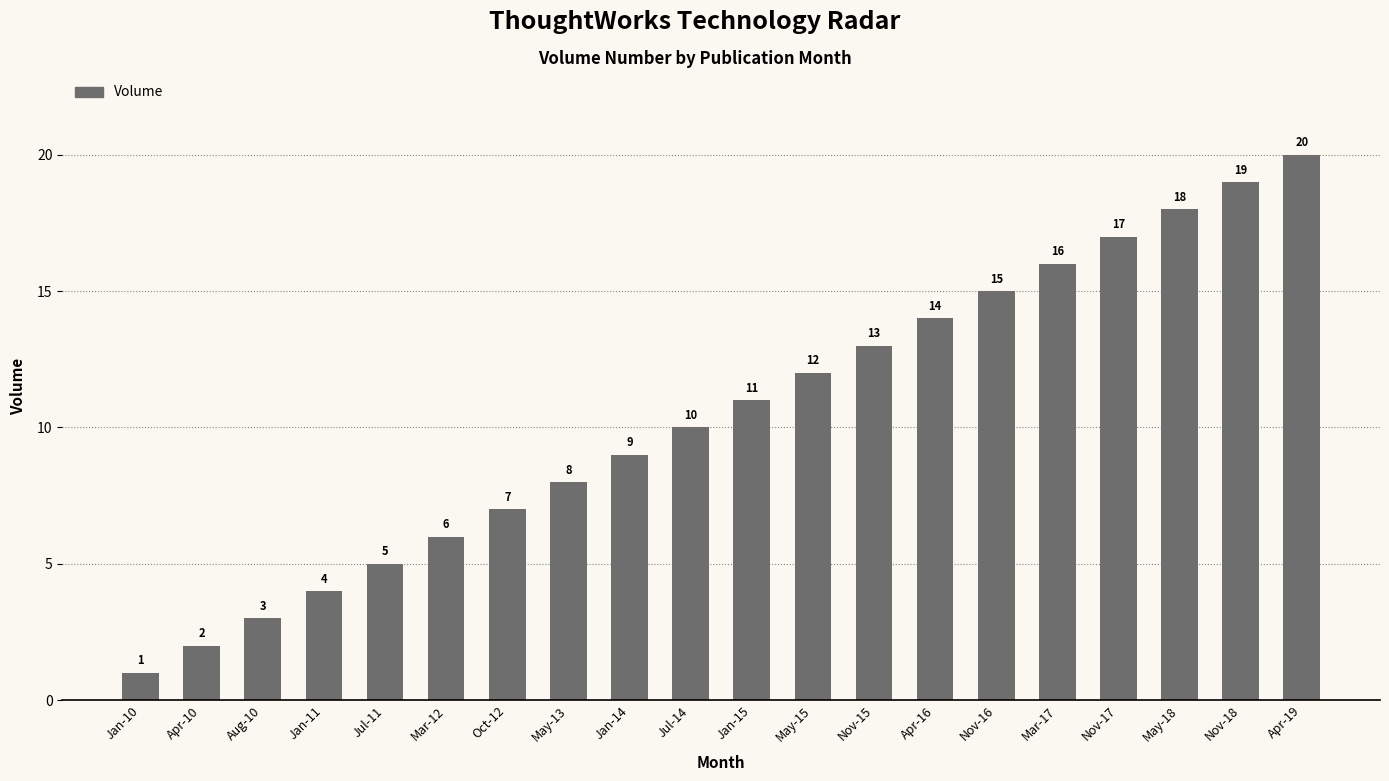

At which label is the value closest to 10?

Jul-14